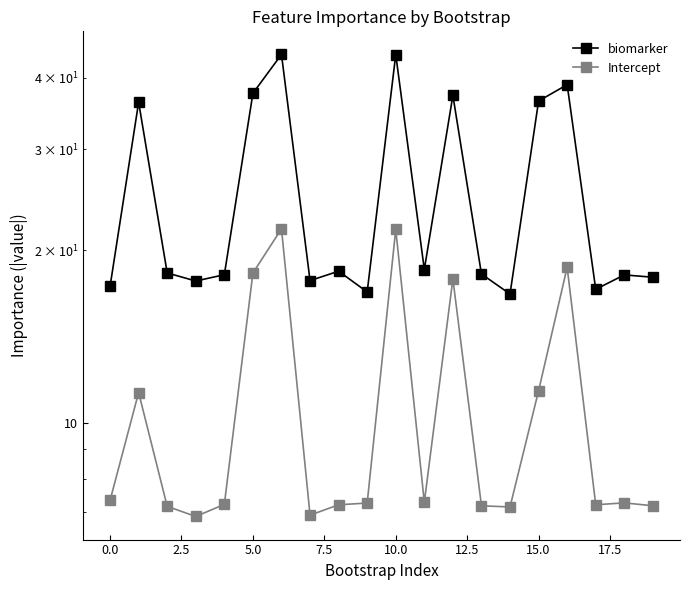

What is the average value of the biomarker series?

25.3